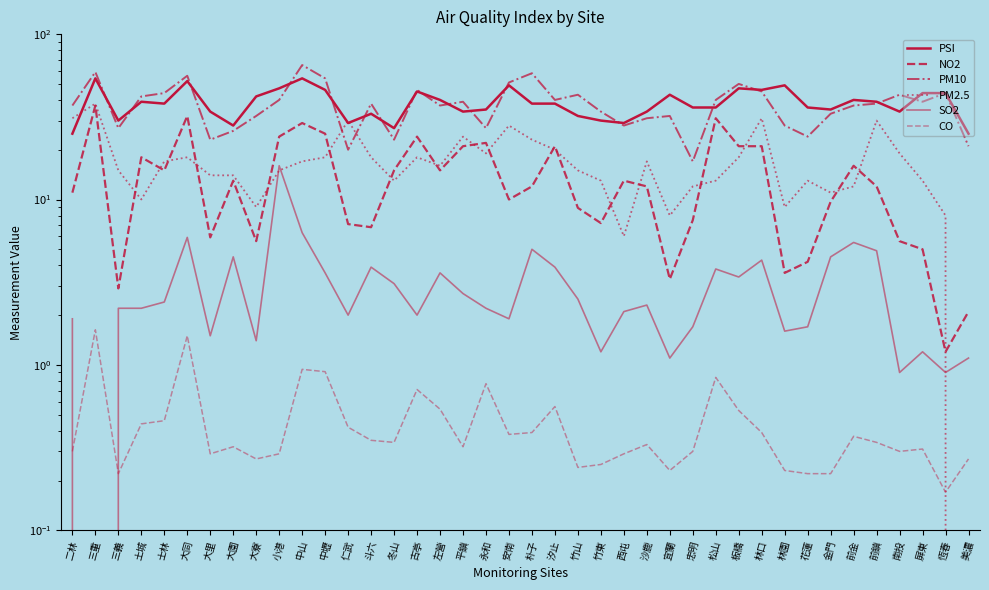

What is the average value of the PSI series?

38.4